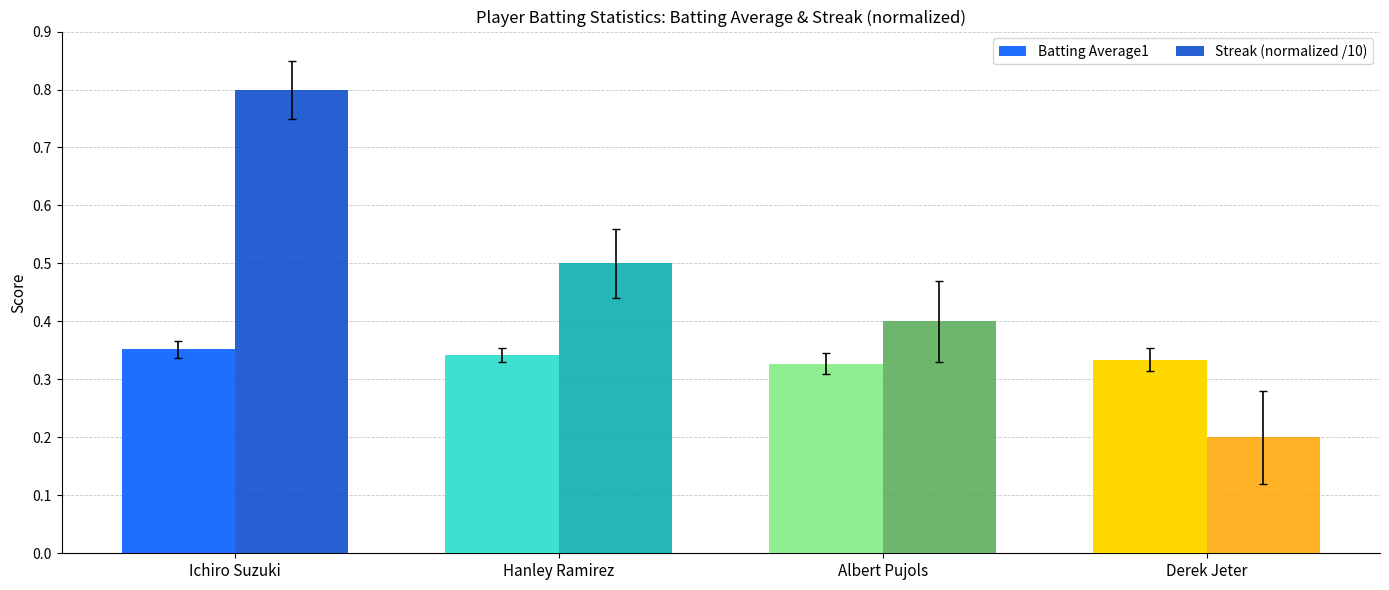

What is the total value across all series at Ichiro Suzuki?

1.2